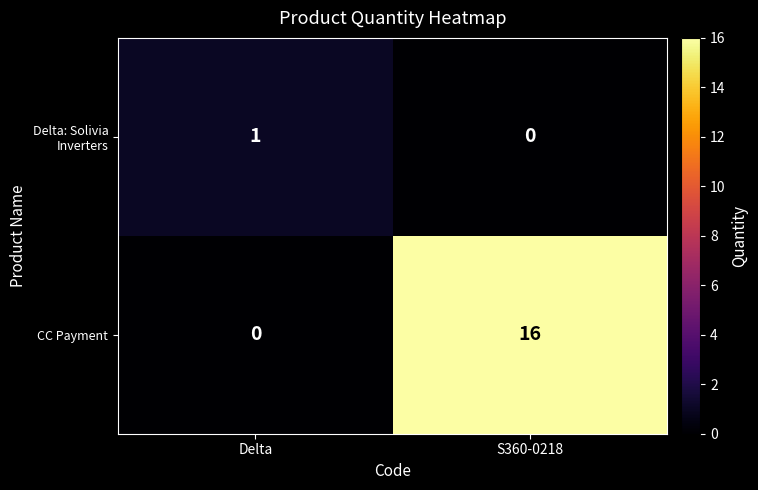

At how many categories does at least one series exceed 3?

1